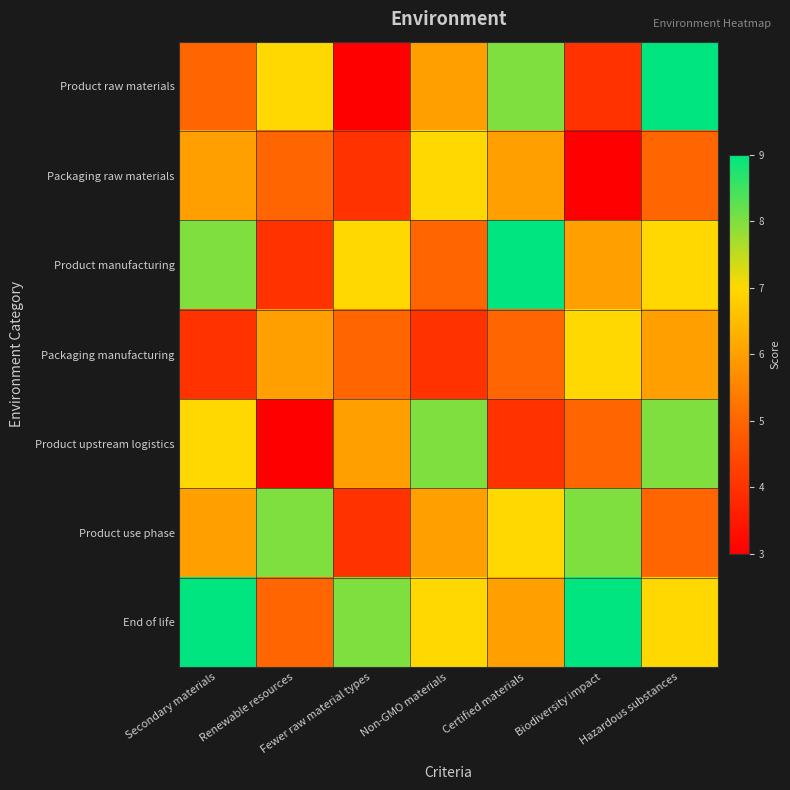

Reading right to left, what are all the values shown in this chart?

Product raw materials: Hazardous substances=9	Biodiversity impact=4	Certified materials=8	Non-GMO materials=6	Fewer raw material types=3	Renewable resources=7	Secondary materials=5
Packaging raw materials: Hazardous substances=5	Biodiversity impact=3	Certified materials=6	Non-GMO materials=7	Fewer raw material types=4	Renewable resources=5	Secondary materials=6
Product manufacturing: Hazardous substances=7	Biodiversity impact=6	Certified materials=9	Non-GMO materials=5	Fewer raw material types=7	Renewable resources=4	Secondary materials=8
Packaging manufacturing: Hazardous substances=6	Biodiversity impact=7	Certified materials=5	Non-GMO materials=4	Fewer raw material types=5	Renewable resources=6	Secondary materials=4
Product upstream logistics: Hazardous substances=8	Biodiversity impact=5	Certified materials=4	Non-GMO materials=8	Fewer raw material types=6	Renewable resources=3	Secondary materials=7
Product use phase: Hazardous substances=5	Biodiversity impact=8	Certified materials=7	Non-GMO materials=6	Fewer raw material types=4	Renewable resources=8	Secondary materials=6
End of life: Hazardous substances=7	Biodiversity impact=9	Certified materials=6	Non-GMO materials=7	Fewer raw material types=8	Renewable resources=5	Secondary materials=9